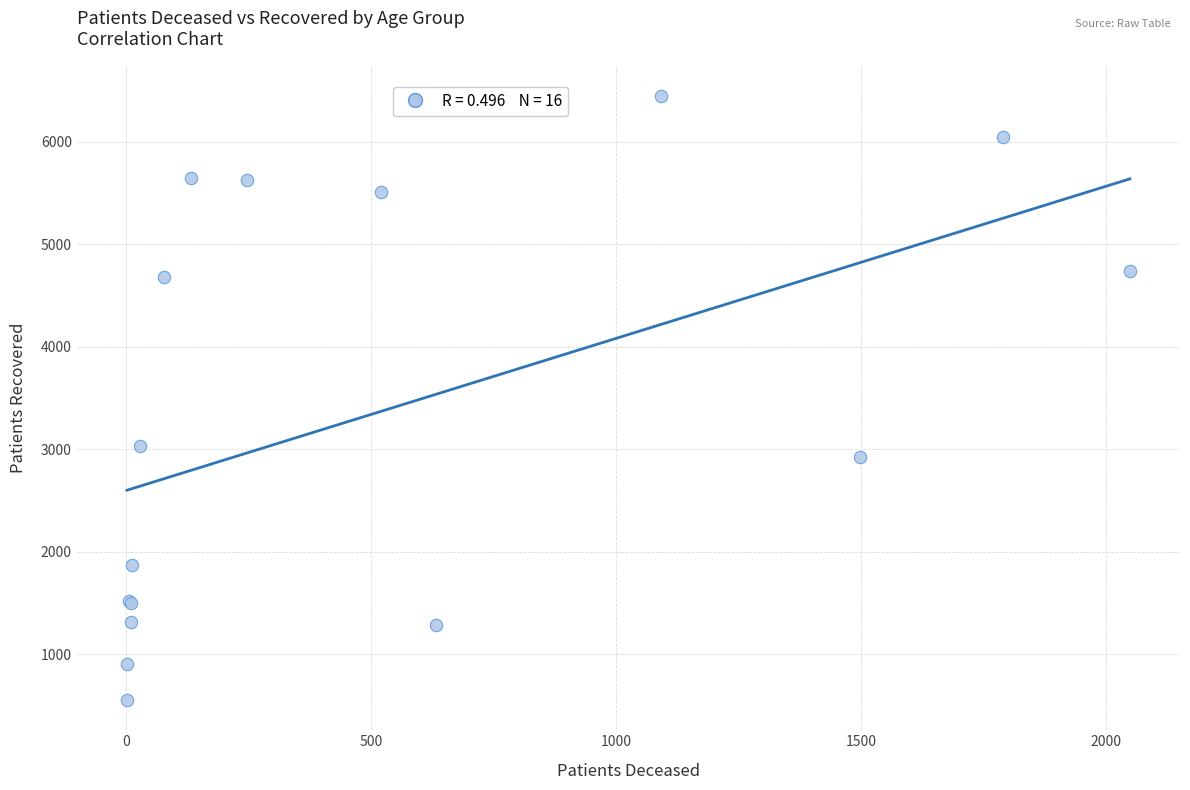

What Y value in the scatter plot is closest to 3501?

3037